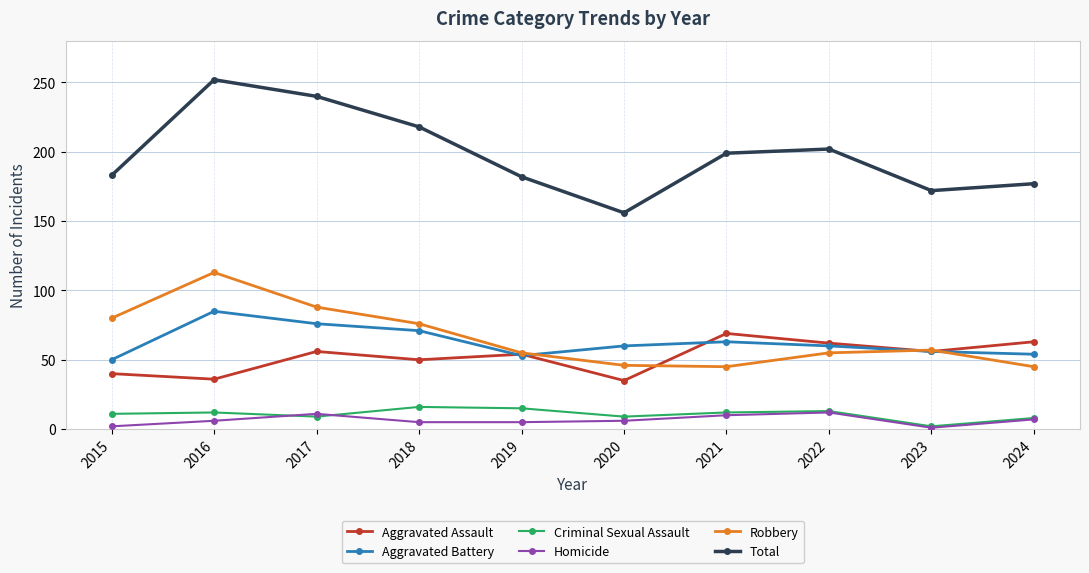

The value of Aggravated Assault at 2019 is 54. True or false?

True